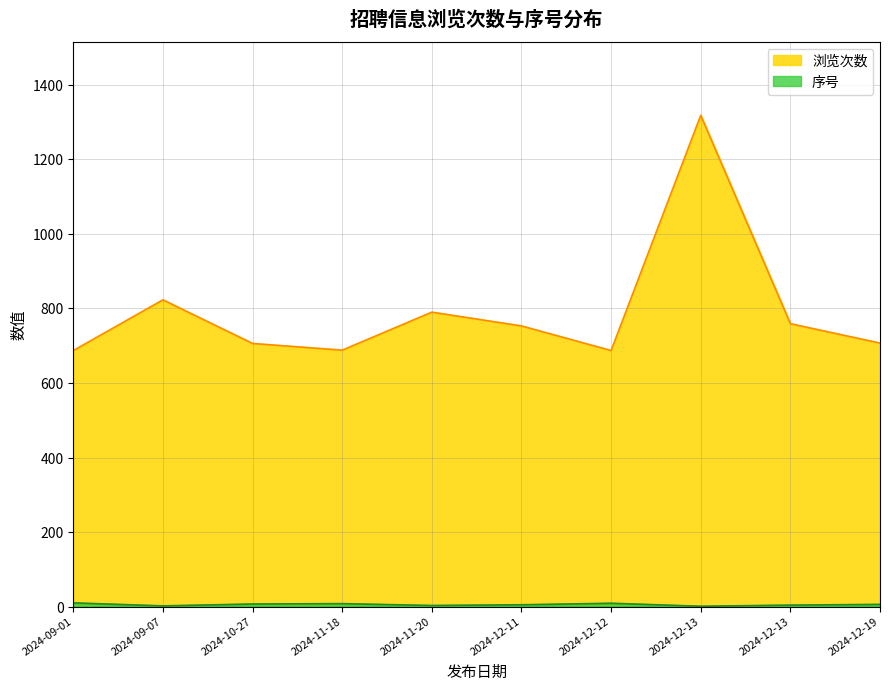

True or false: 序号 and 浏览次数 intersect in this chart.

False